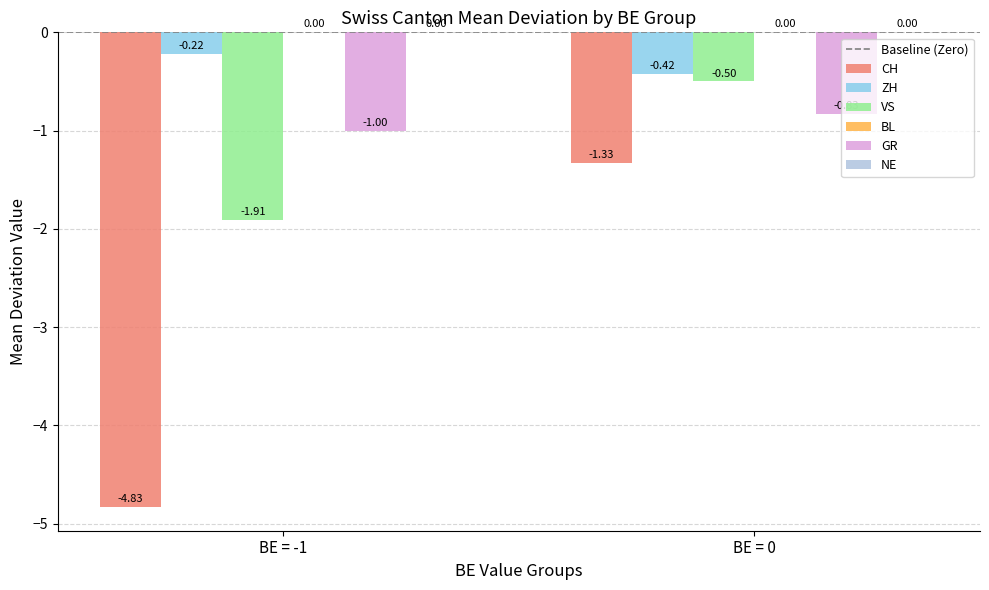

Is the value of GR at BE = -1 greater than the value of CH at BE = 0?

Yes